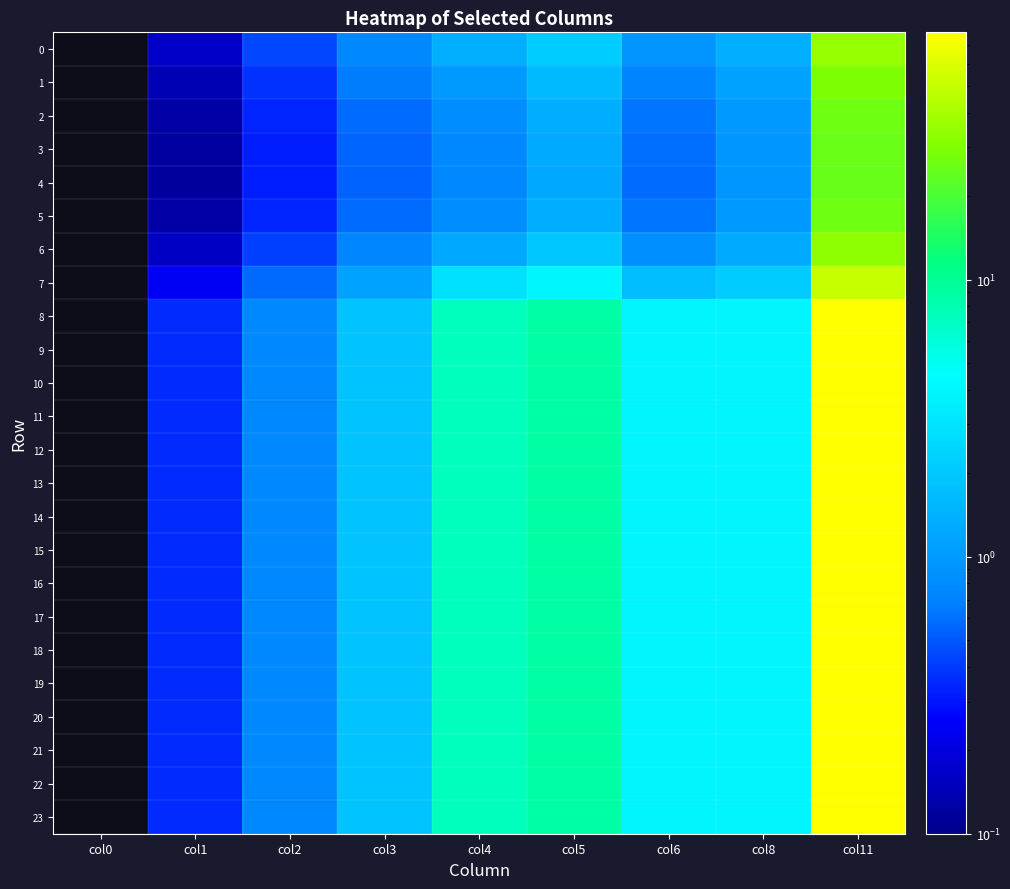

Reading left to right, what are all the values shown in this chart?

0: col0=0.0	col1=0.2	col2=0.4	col3=0.8	col4=1.4	col5=2.1	col6=0.9	col8=1.4	col11=35.3
1: col0=0.0	col1=0.1	col2=0.4	col3=0.7	col4=1.0	col5=1.6	col6=0.7	col8=1.1	col11=29.7
2: col0=0.0	col1=0.1	col2=0.3	col3=0.6	col4=0.8	col5=1.4	col6=0.6	col8=1.0	col11=26.5
3: col0=0.0	col1=0.1	col2=0.3	col3=0.6	col4=0.8	col5=1.3	col6=0.6	col8=0.9	col11=25.2
4: col0=0.0	col1=0.1	col2=0.3	col3=0.5	col4=0.8	col5=1.3	col6=0.6	col8=0.9	col11=25.0
5: col0=0.0	col1=0.1	col2=0.3	col3=0.6	col4=0.8	col5=1.4	col6=0.6	col8=1.0	col11=26.5
6: col0=0.0	col1=0.2	col2=0.4	col3=0.7	col4=1.2	col5=1.9	col6=0.9	col8=1.3	col11=33.3
7: col0=0.0	col1=0.2	col2=0.6	col3=1.1	col4=2.8	col5=3.9	col6=1.7	col8=2.1	col11=50.3
8: col0=0.0	col1=0.4	col2=0.8	col3=1.9	col4=7.3	col5=8.9	col6=3.9	col8=3.9	col11=78.0
9: col0=0.0	col1=0.4	col2=0.8	col3=1.9	col4=7.3	col5=8.9	col6=3.9	col8=3.9	col11=78.0
10: col0=0.0	col1=0.4	col2=0.8	col3=1.9	col4=7.3	col5=8.9	col6=3.9	col8=3.9	col11=78.0
11: col0=0.0	col1=0.4	col2=0.8	col3=1.9	col4=7.3	col5=8.9	col6=3.9	col8=3.9	col11=78.0
12: col0=0.0	col1=0.4	col2=0.8	col3=1.9	col4=7.3	col5=8.9	col6=3.9	col8=3.9	col11=78.0
13: col0=0.0	col1=0.4	col2=0.8	col3=1.9	col4=7.3	col5=8.9	col6=3.9	col8=3.9	col11=78.0
14: col0=0.0	col1=0.4	col2=0.8	col3=1.9	col4=7.3	col5=8.9	col6=3.9	col8=3.9	col11=78.0
15: col0=0.0	col1=0.4	col2=0.8	col3=1.9	col4=7.3	col5=8.9	col6=3.9	col8=3.9	col11=78.0
16: col0=0.0	col1=0.4	col2=0.8	col3=1.9	col4=7.3	col5=8.9	col6=3.9	col8=3.9	col11=78.0
17: col0=0.0	col1=0.4	col2=0.8	col3=1.9	col4=7.3	col5=8.9	col6=3.9	col8=3.9	col11=78.0
18: col0=0.0	col1=0.4	col2=0.8	col3=1.9	col4=7.3	col5=8.9	col6=3.9	col8=3.9	col11=78.0
19: col0=0.0	col1=0.4	col2=0.8	col3=1.9	col4=7.3	col5=8.9	col6=3.9	col8=3.9	col11=78.0
20: col0=0.0	col1=0.4	col2=0.8	col3=1.9	col4=7.3	col5=8.9	col6=3.9	col8=3.9	col11=78.0
21: col0=0.0	col1=0.4	col2=0.8	col3=1.9	col4=7.3	col5=8.9	col6=3.9	col8=3.9	col11=78.0
22: col0=0.0	col1=0.4	col2=0.8	col3=1.9	col4=7.3	col5=8.9	col6=3.9	col8=3.9	col11=78.0
23: col0=0.0	col1=0.4	col2=0.8	col3=1.9	col4=7.3	col5=8.9	col6=3.9	col8=3.9	col11=78.0